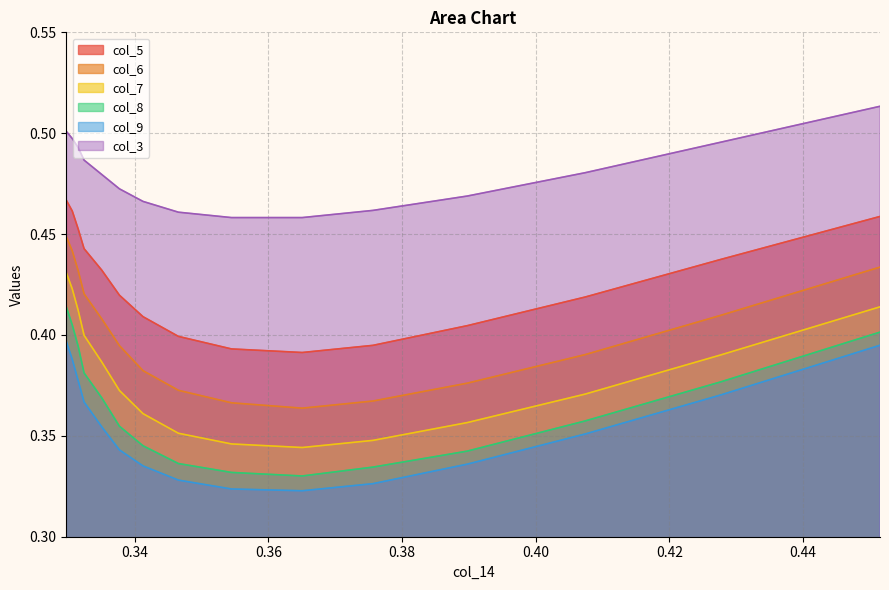

True or false: col_7 and col_6 intersect in this chart.

False